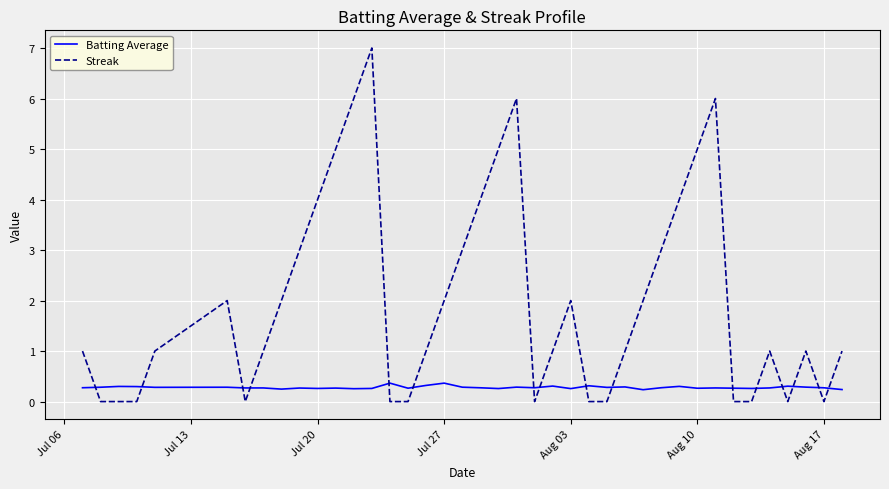

Which series has the largest total across all categories?

Streak